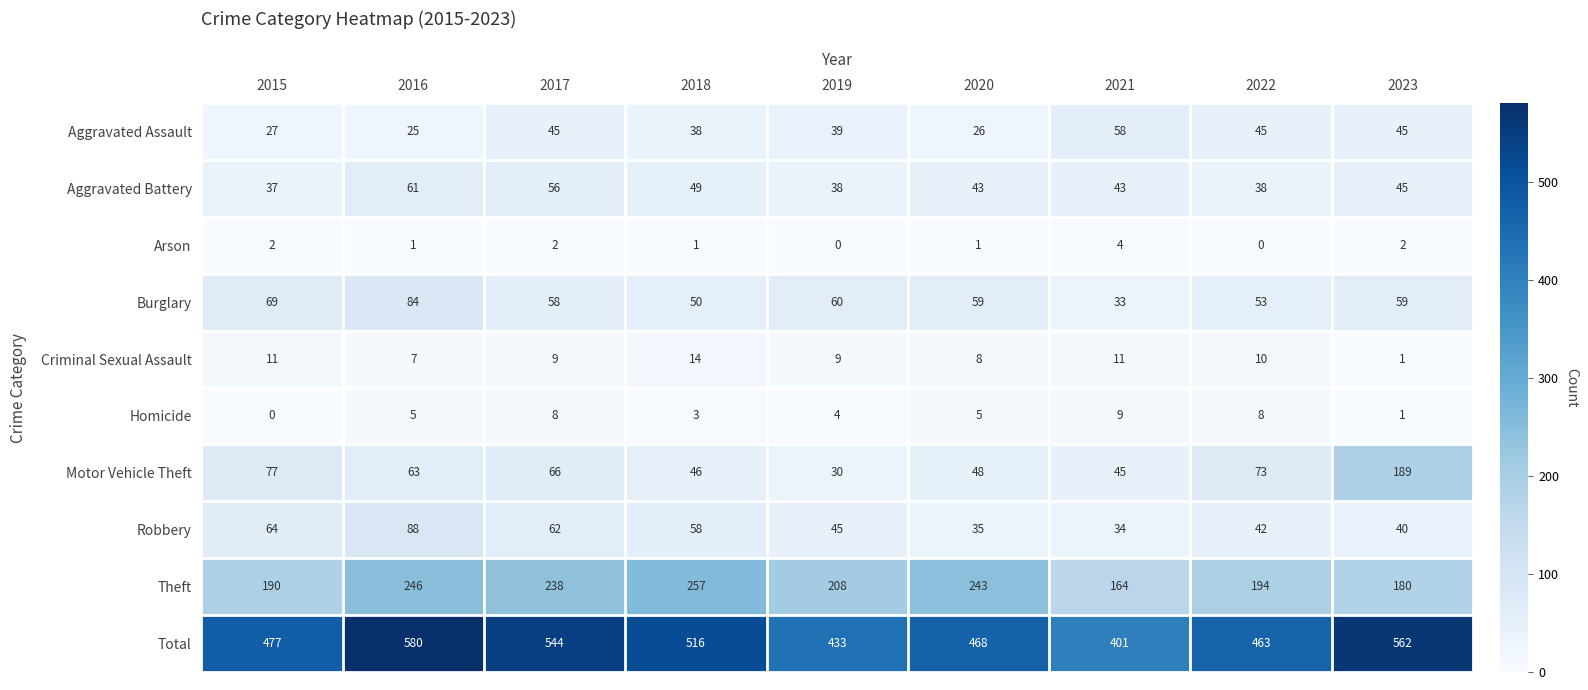

Which series has the widest spread of values?

Total